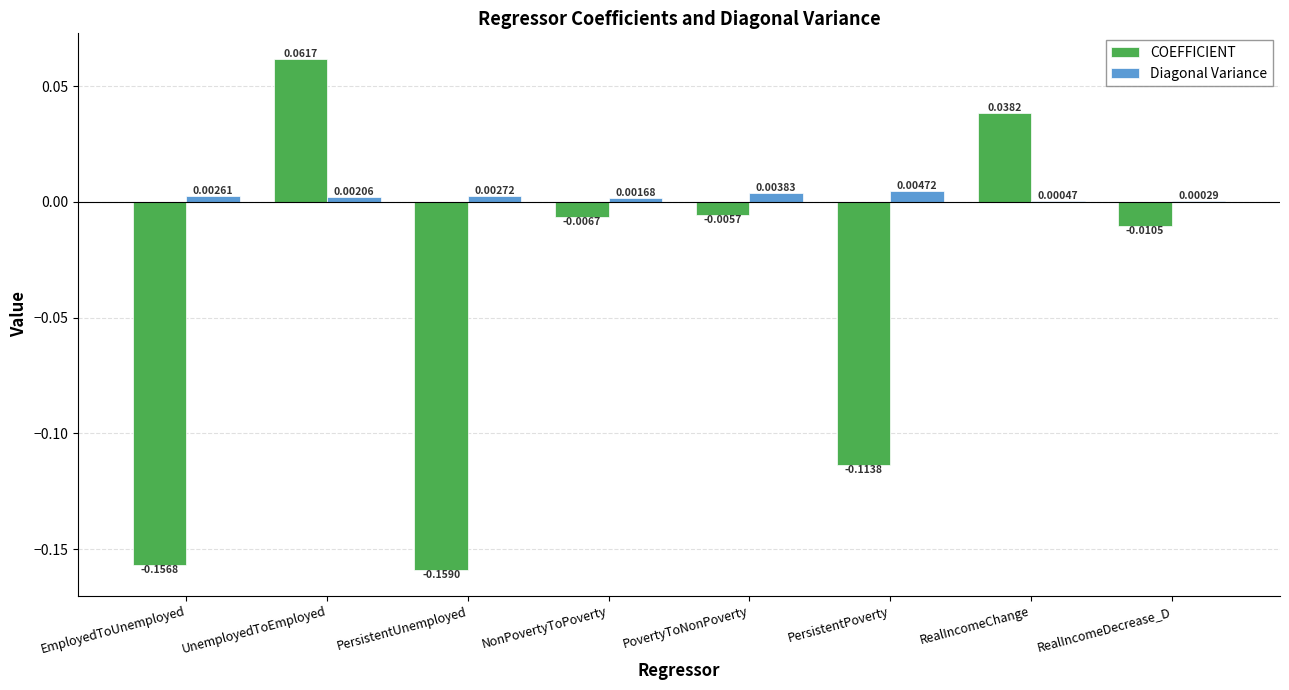

At which label does COEFFICIENT reach its peak?

UnemployedToEmployed